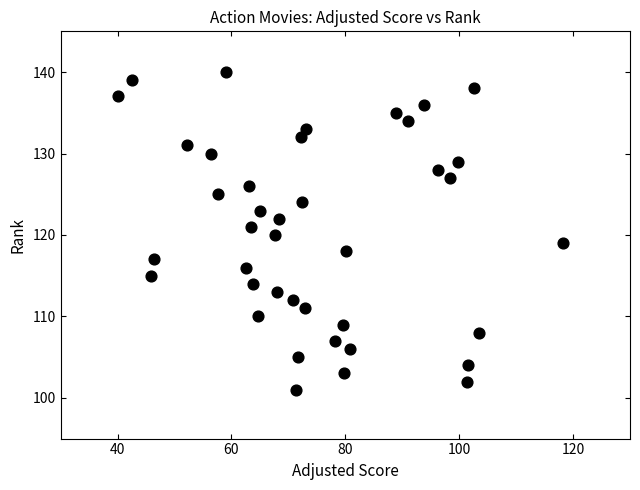

What is the range of Y values (max minus min)?

39